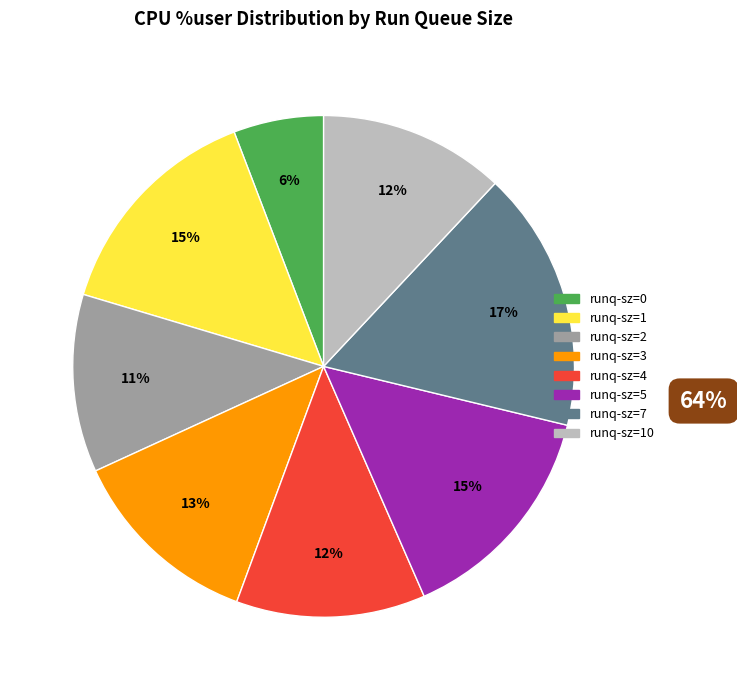

Does any single category account for the majority?

No